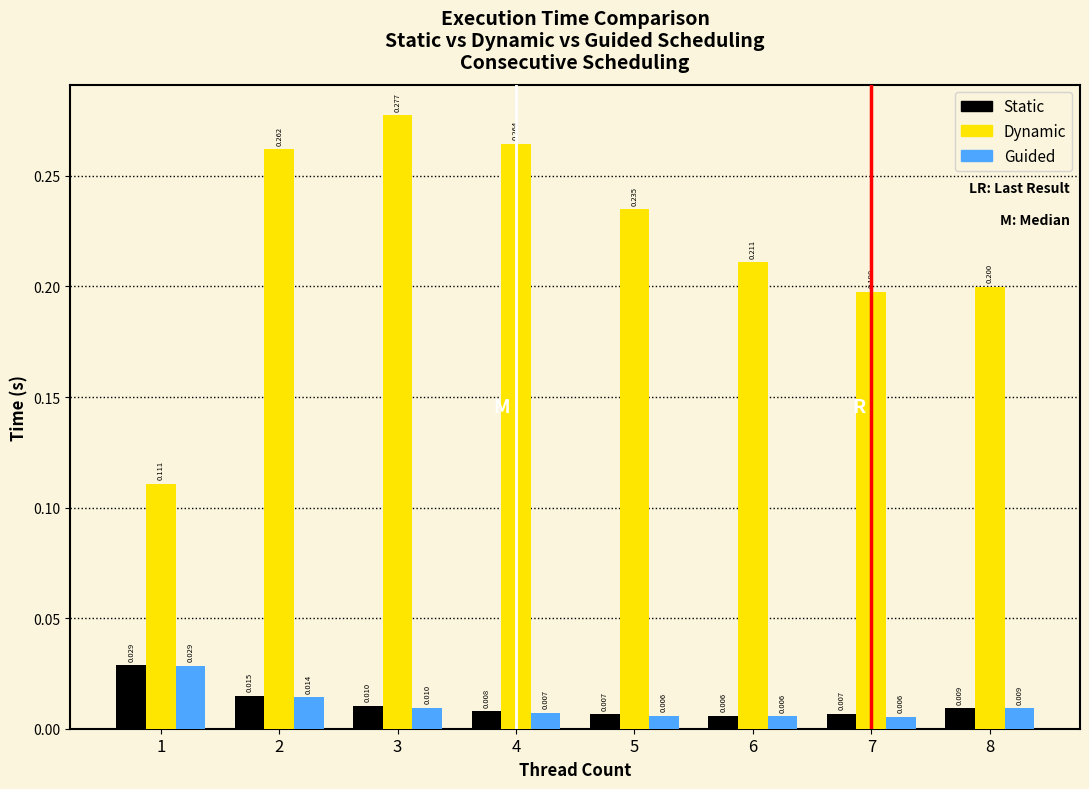

Is the value of Static at 2 greater than the value of Dynamic at 3?

No